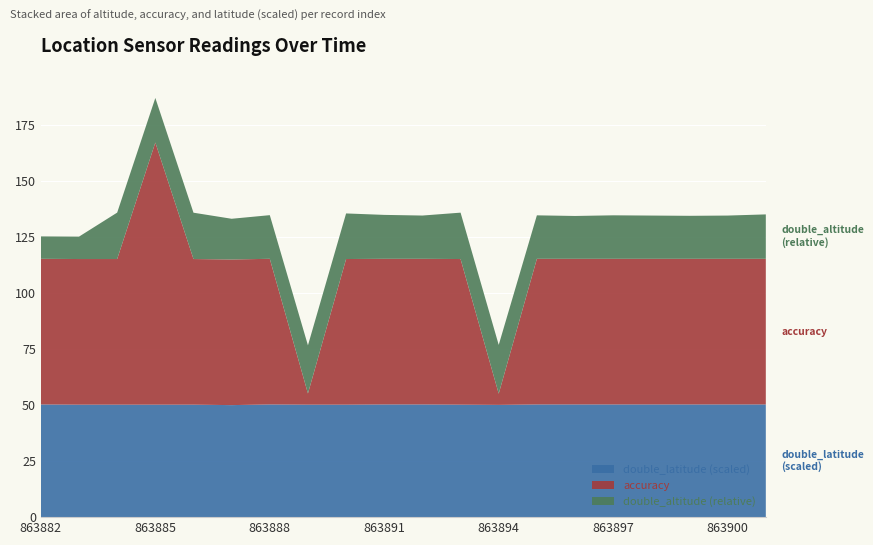

At which category is the sum across all series the highest?

863885